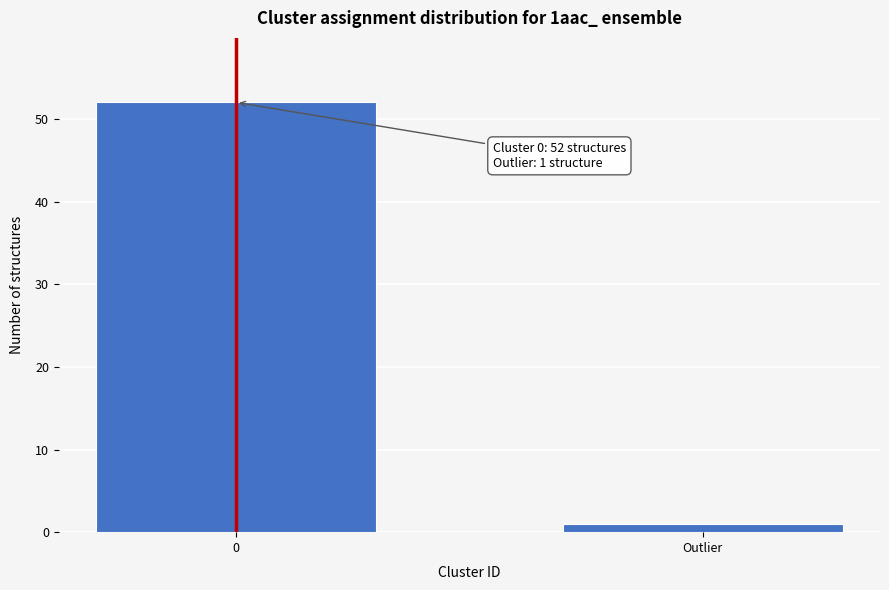

Reading right to left, list all the values displayed in this chart.

Outlier=1	0=52